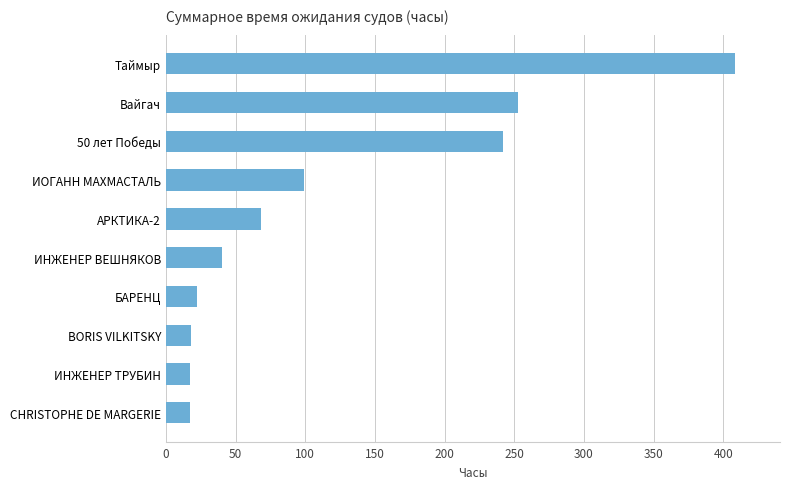

At which label is the value closest to 212?

50 лет Победы